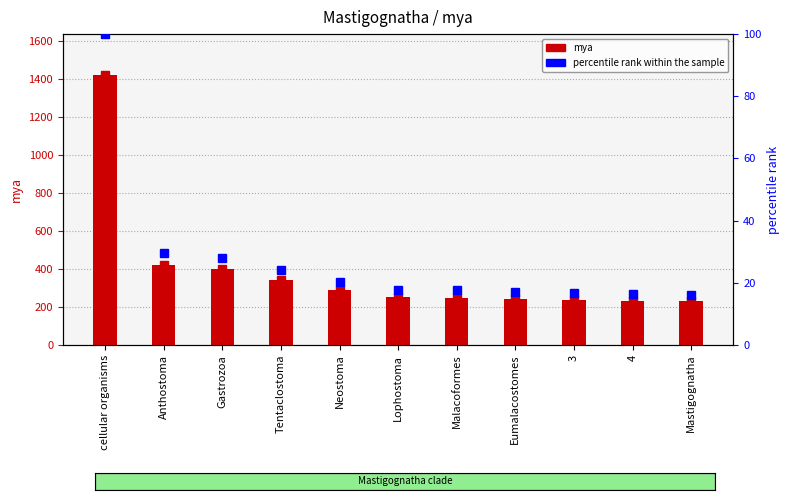

Reading right to left, transcribe all the data shown in this chart.

mya: Mastigognatha=230.0	4=234.0	3=237.0	Eumalacostomes=242.0	Malacoformes=250.0	Lophostoma=253.0	Neostoma=291.0	Tentaclostoma=341.0	Gastrozoa=400.0	Anthostoma=423.0	cellular organisms=1423.0
percentile rank within the sample: Mastigognatha=16.2	4=16.4	3=16.7	Eumalacostomes=17.0	Malacoformes=17.6	Lophostoma=17.8	Neostoma=20.4	Tentaclostoma=24.0	Gastrozoa=28.1	Anthostoma=29.7	cellular organisms=100.0